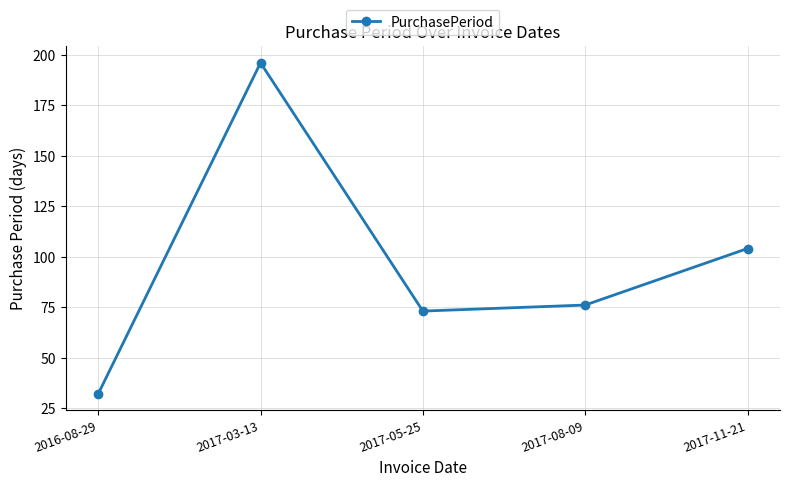

Does the chart display data point markers on the line(s)?

Yes